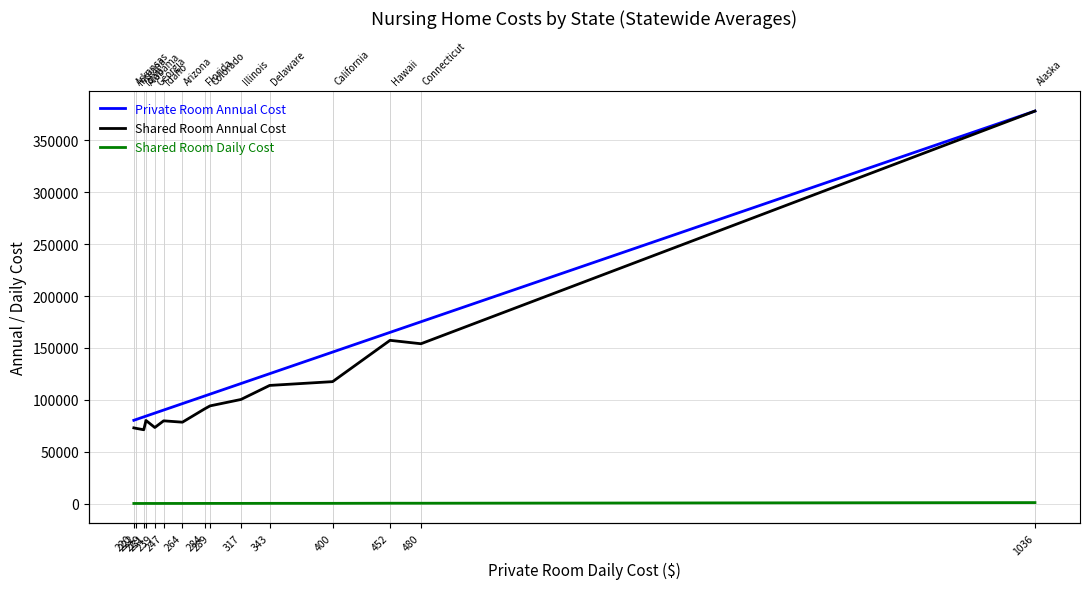

True or false: Shared Room Daily Cost and Private Room Annual Cost cross at least once.

False